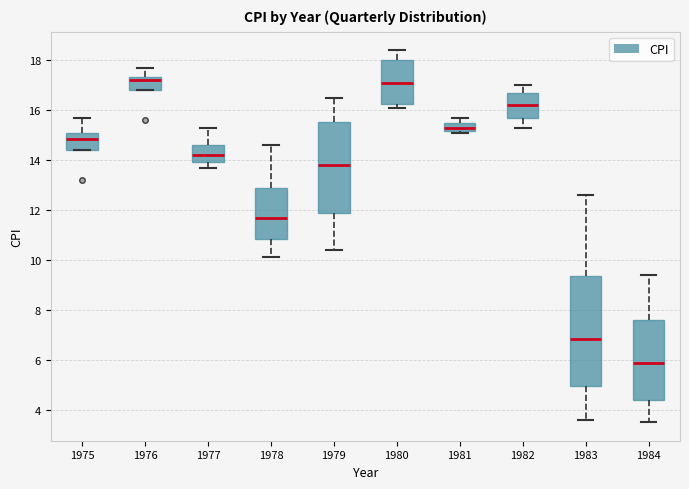

Reading left to right, transcribe this box plot: for each box, give where its median line is, the range the box spans, and where its two whiskers end, as read against the y-axis. The values are not printed on the chart, so give them approximately, as read against the axis.

1975: median 14.8, box 14.4 to 15.2, whiskers 14.4 to 15.8
1976: median 17.2, box 16.8 to 17.4, whiskers 16.8 to 17.8
1977: median 14.2, box 14.0 to 14.6, whiskers 13.8 to 15.4
1978: median 11.8, box 10.8 to 12.8, whiskers 10.2 to 14.6
1979: median 13.8, box 12.0 to 15.6, whiskers 10.4 to 16.6
1980: median 17.2, box 16.2 to 18.0, whiskers 16.2 (just below the box's lower edge) to 18.4
1981: median 15.4 (inside the box), box 15.2 to 15.4, whiskers 15.2 (just below the box's lower edge) to 15.8
1982: median 16.2, box 15.6 to 16.8, whiskers 15.4 to 17.0
1983: median 6.8, box 5.0 to 9.4, whiskers 3.6 to 12.6
1984: median 5.8, box 4.4 to 7.6, whiskers 3.6 to 9.4